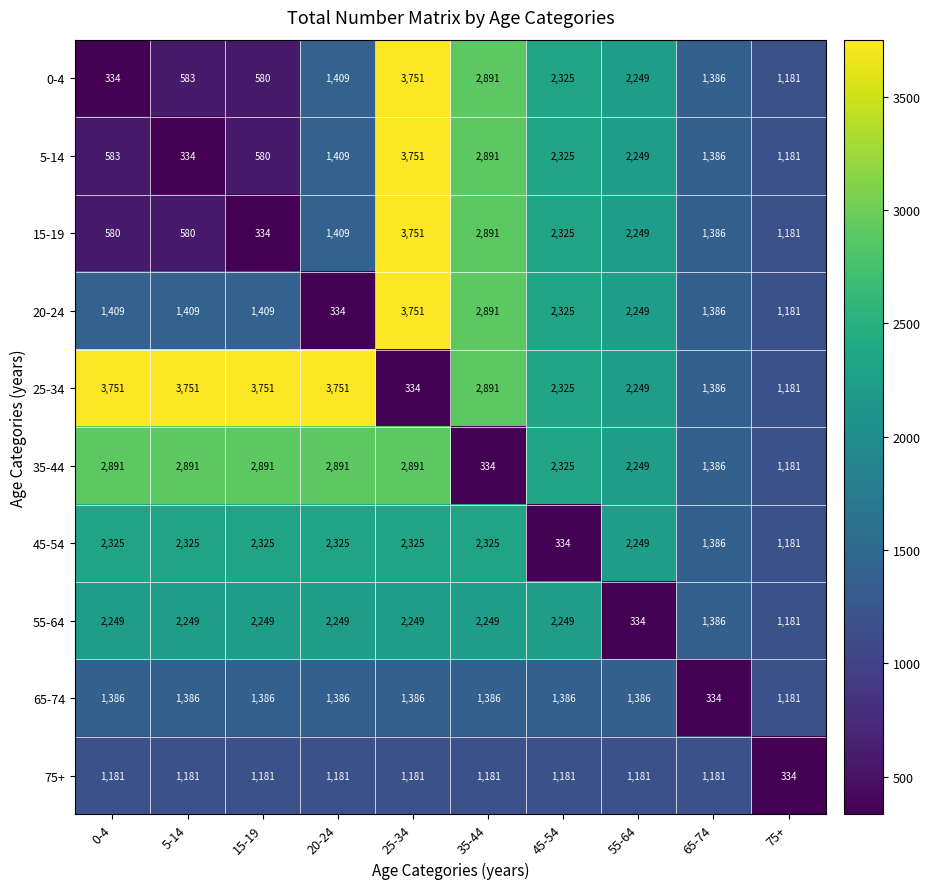

Which series has the largest total across all categories?

25-34